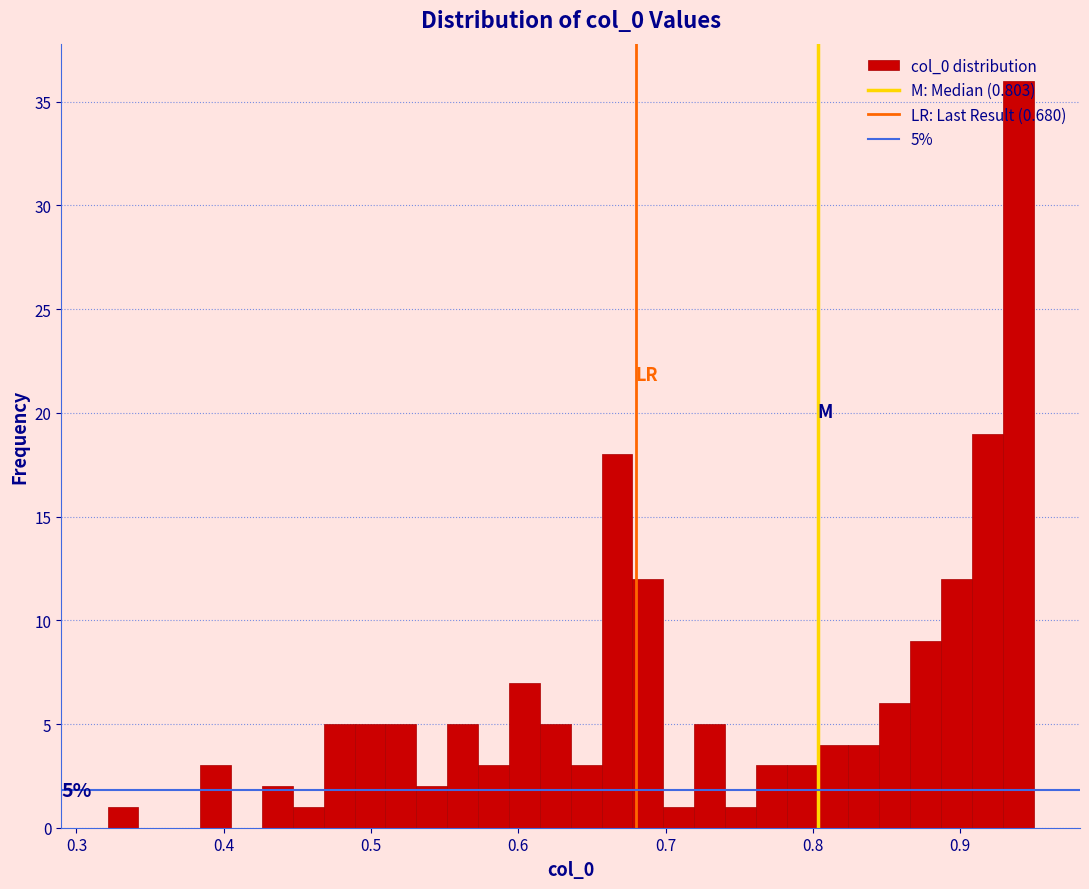

Around what value on the x-axis is the tallest bar? Give the approximate position of its centre, as read against the axis.

0.94